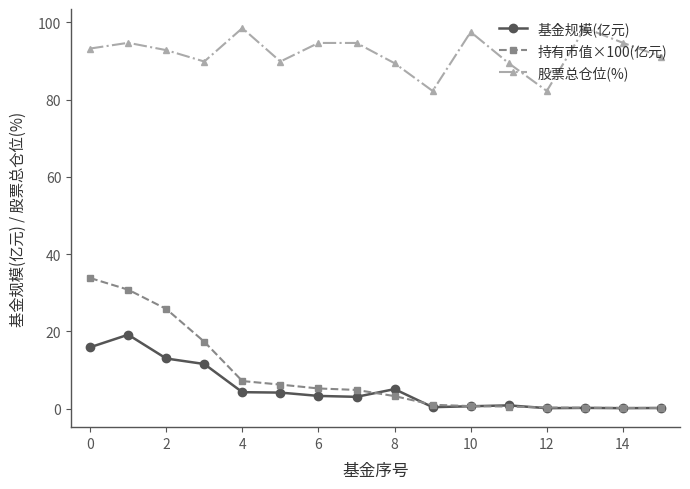

True or false: 基金规模(亿元) and 持有市值×100(亿元) cross at least once.

True